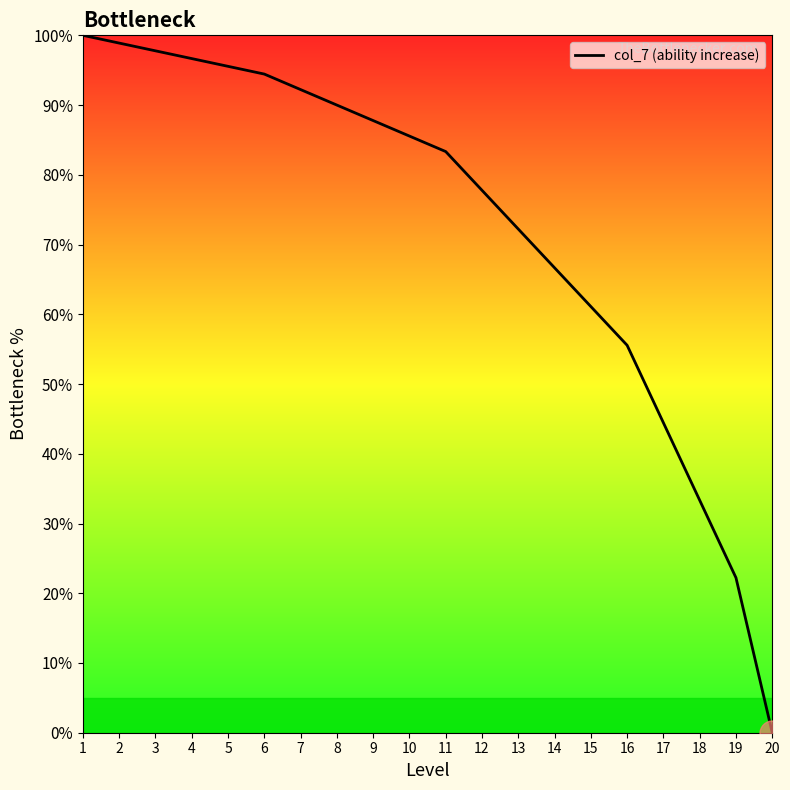

What is the sum of the values at 5 and 16?

151.1